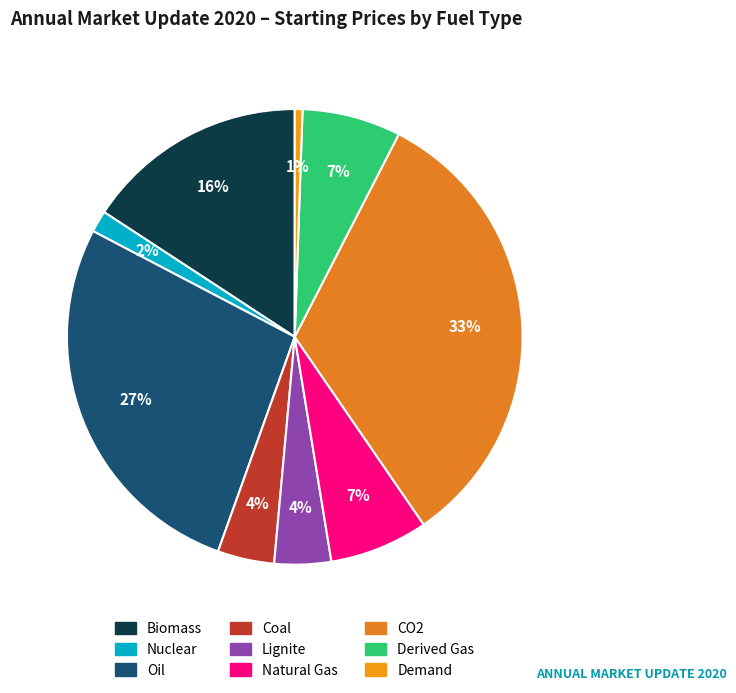

Count the number of slices in the pie.

9